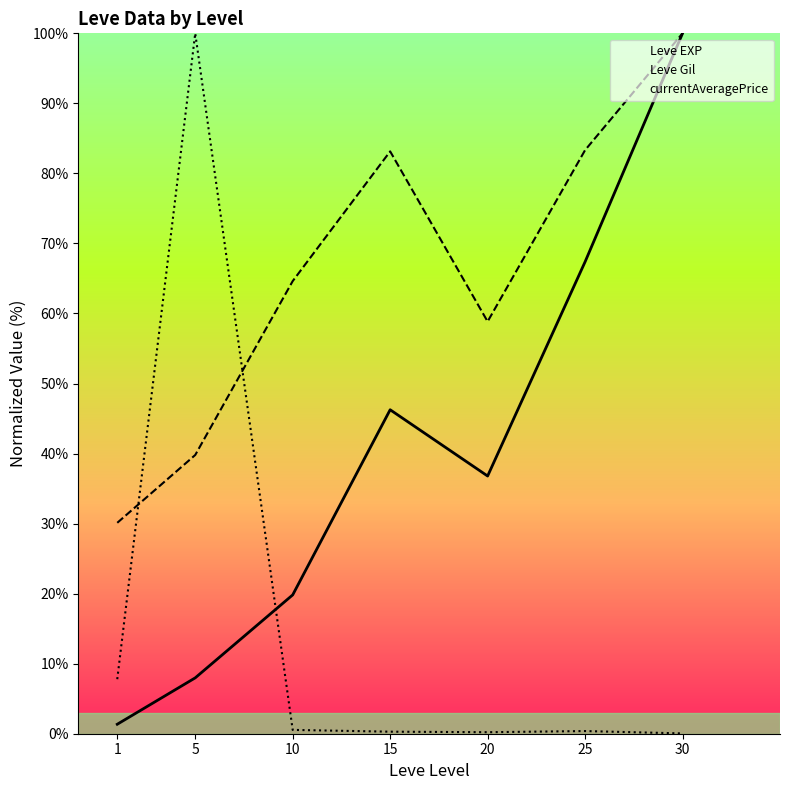

At how many categories does at least one series exceed 11?

7